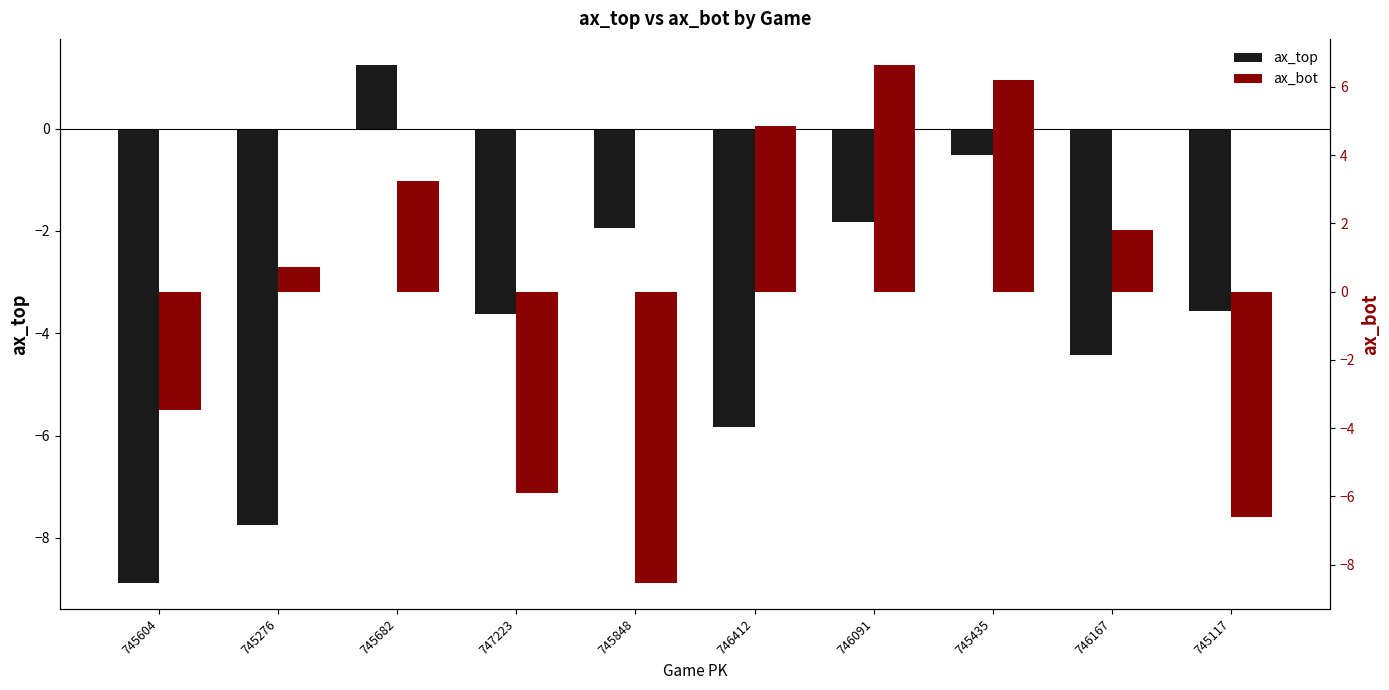

How many bars are there in each group?

2